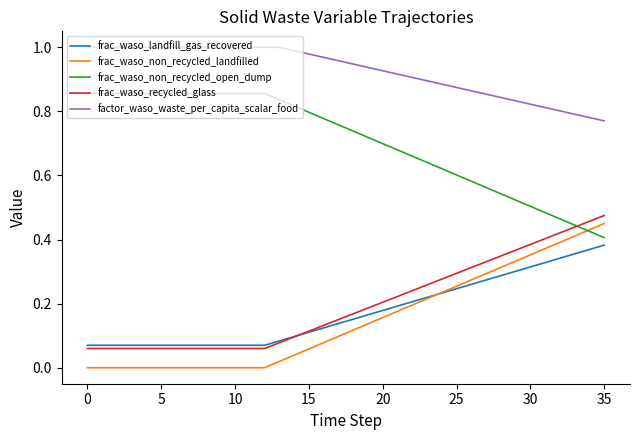

Which series has the largest total across all categories?

factor_waso_waste_per_capita_scalar_food